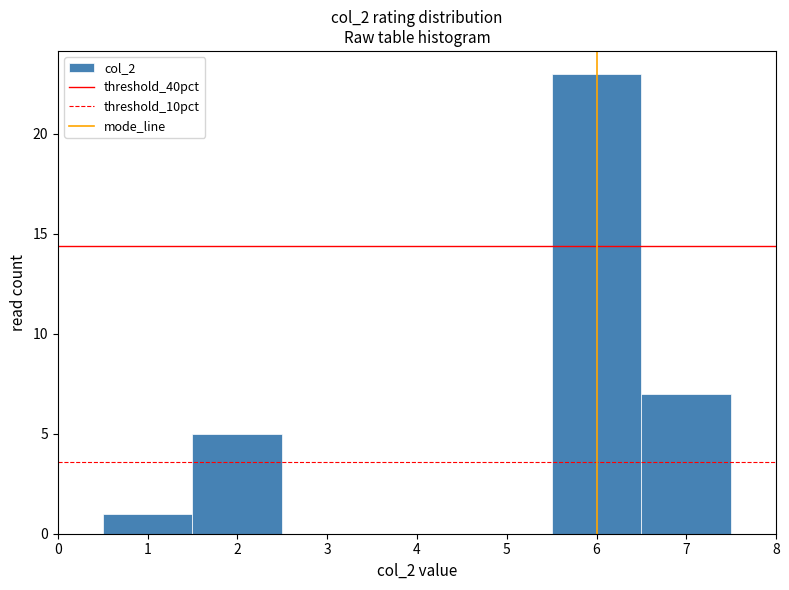

Reading left to right, transcribe this chart: for each bar, give the range it covers on the x-axis and its height. The values are not printed on the chart, so give them approximately, as read against the axis.

0.5 to 1.5: 1
1.5 to 2.5: 5
2.5 to 3.5: 0
3.5 to 4.5: 0
4.5 to 5.5: 0
5.5 to 6.5: 23
6.5 to 7.5: 7